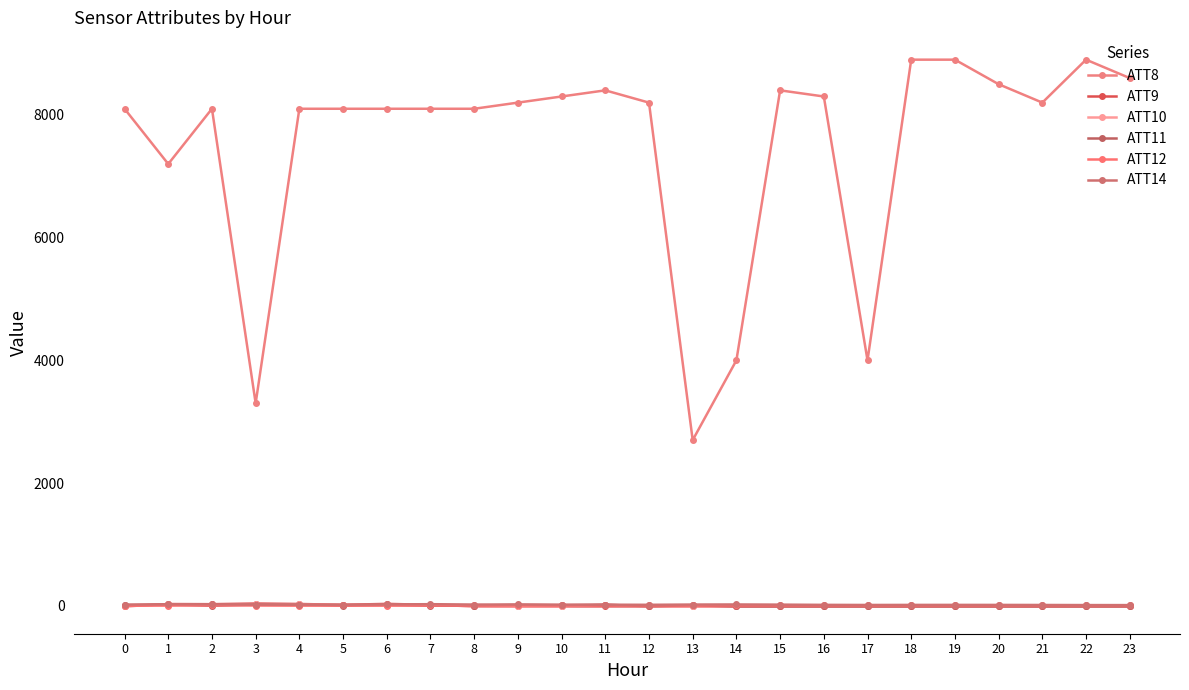

List the series in order of their peak value, lowest first.

ATT12, ATT11, ATT10, ATT14, ATT9, ATT8